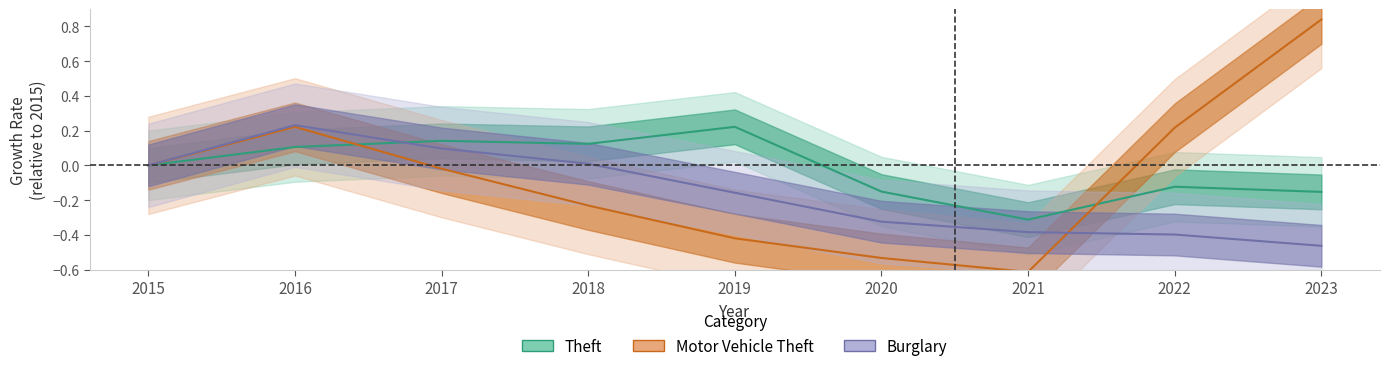

What is the sum of all Burglary values?

-1.4